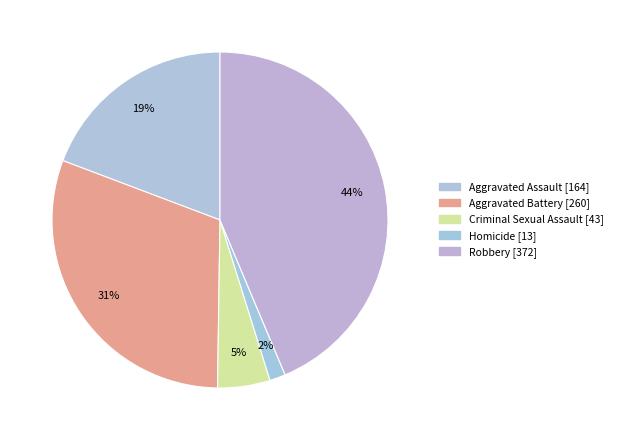

How many segments does this pie chart have?

5